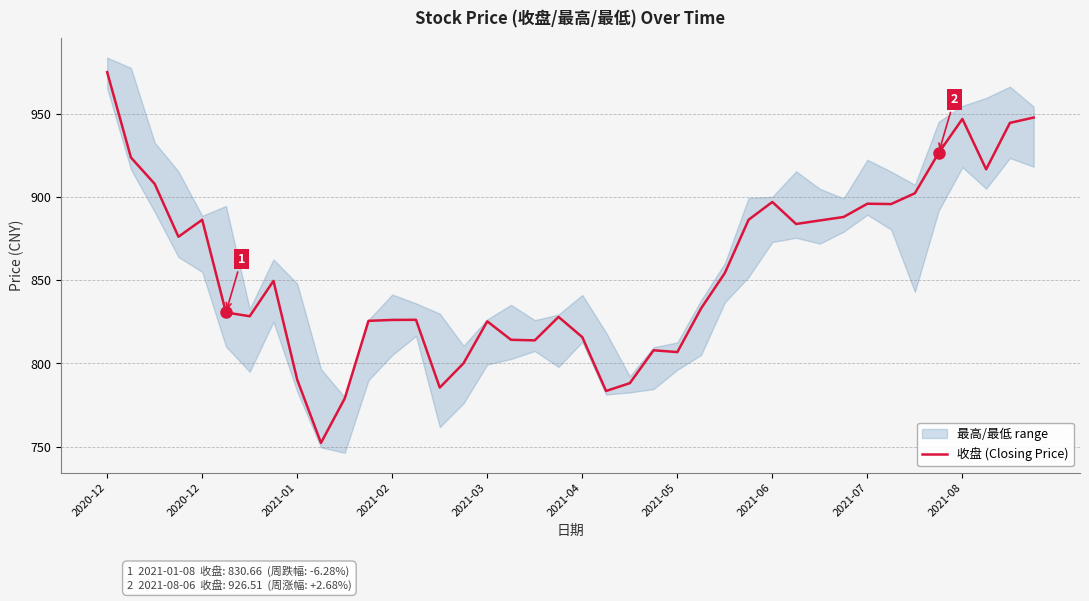

How many categories are shown in the chart?

40